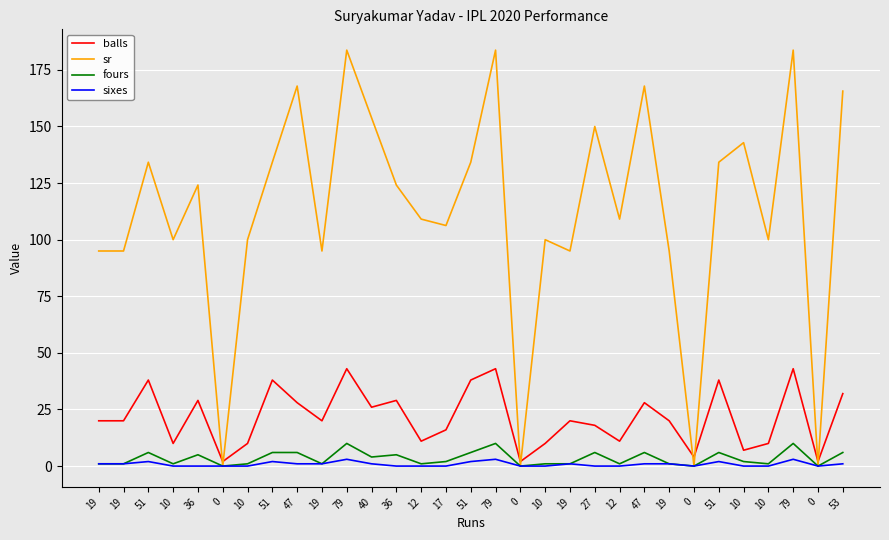

What are all the series names shown in the legend?

balls, sr, fours, sixes